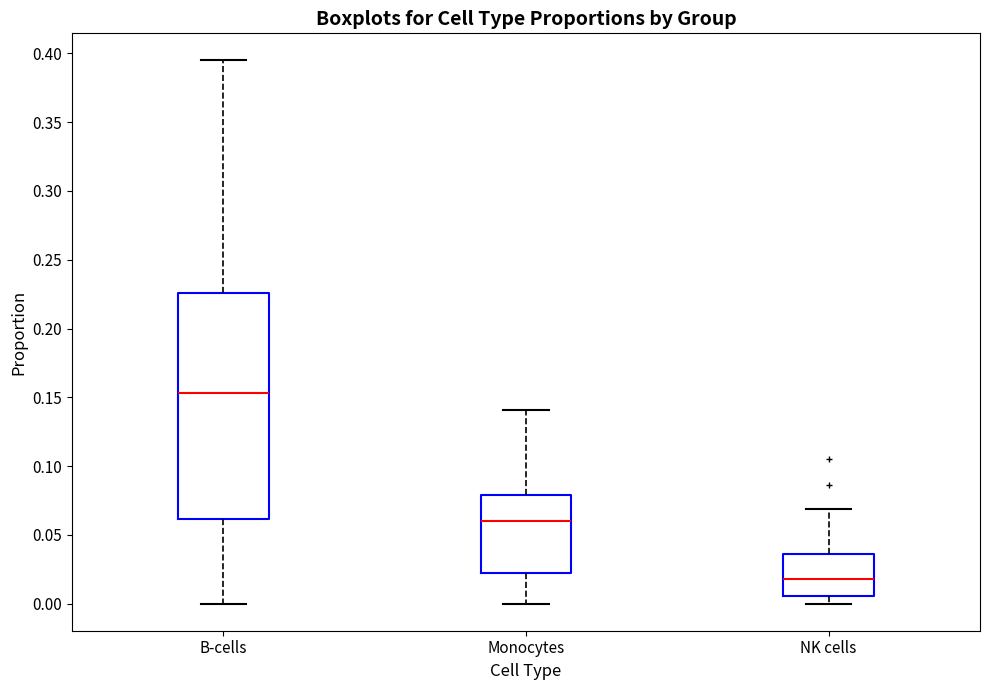

Reading left to right, read every box against the y-axis: the position of its median line, the range the box covers, and the ends of its whiskers. The values are not printed on the chart, so give them approximately, as read against the axis.

B-cells: median 0.155, box 0.060 to 0.225, whiskers 0.000 to 0.395
Monocytes: median 0.060, box 0.020 to 0.080, whiskers 0.000 to 0.140
NK cells: median 0.020, box 0.005 to 0.035, whiskers 0.000 to 0.070